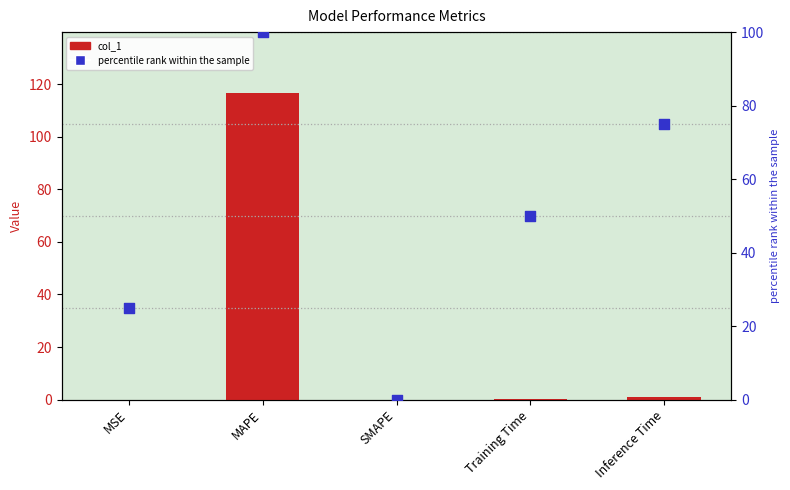

Which series contains the highest Y value?

col_1